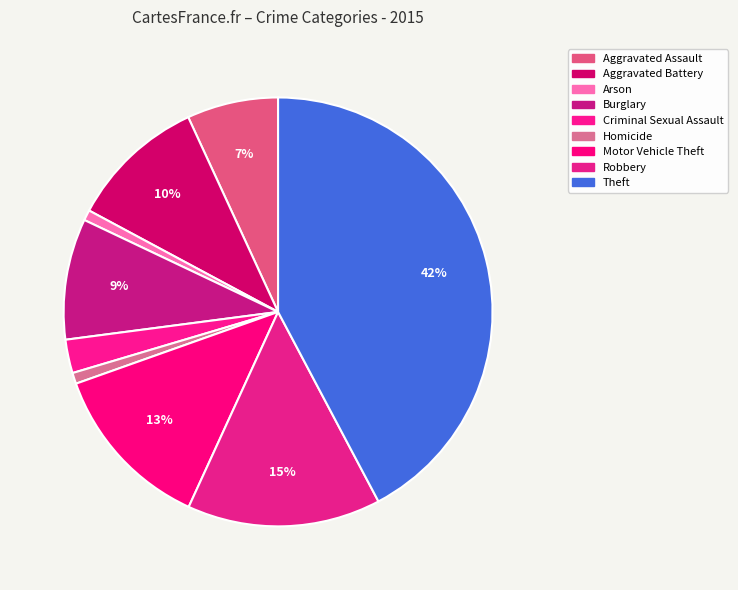

Which category has the smallest portion of the pie?

Arson